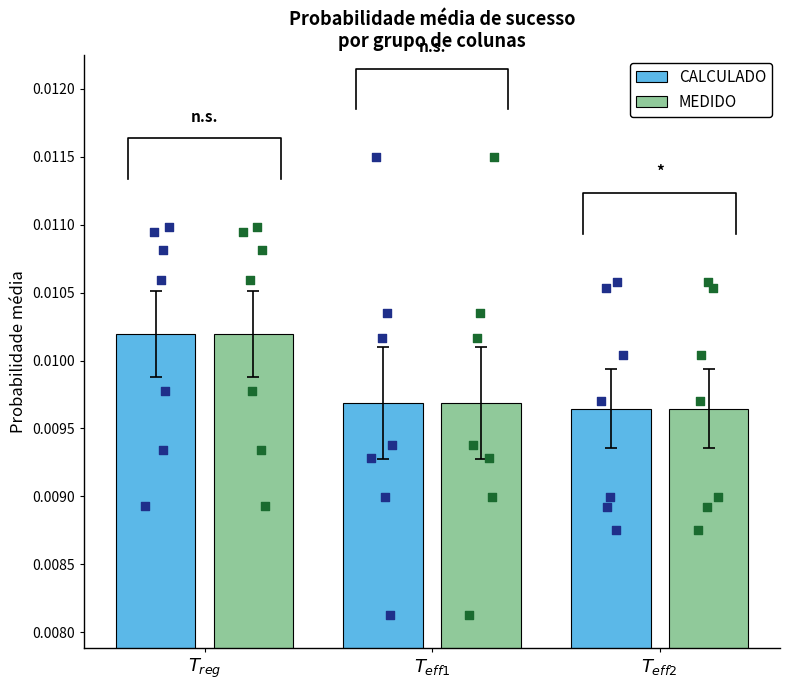

Which series has the largest total across all categories?

CALCULADO